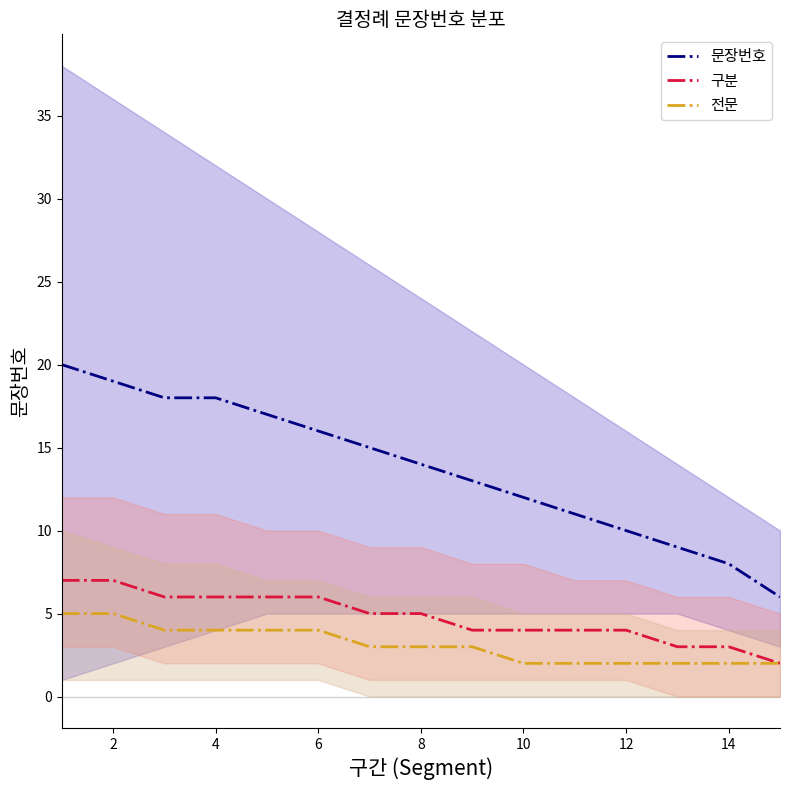

True or false: 문장번호 and 전문 intersect in this chart.

False